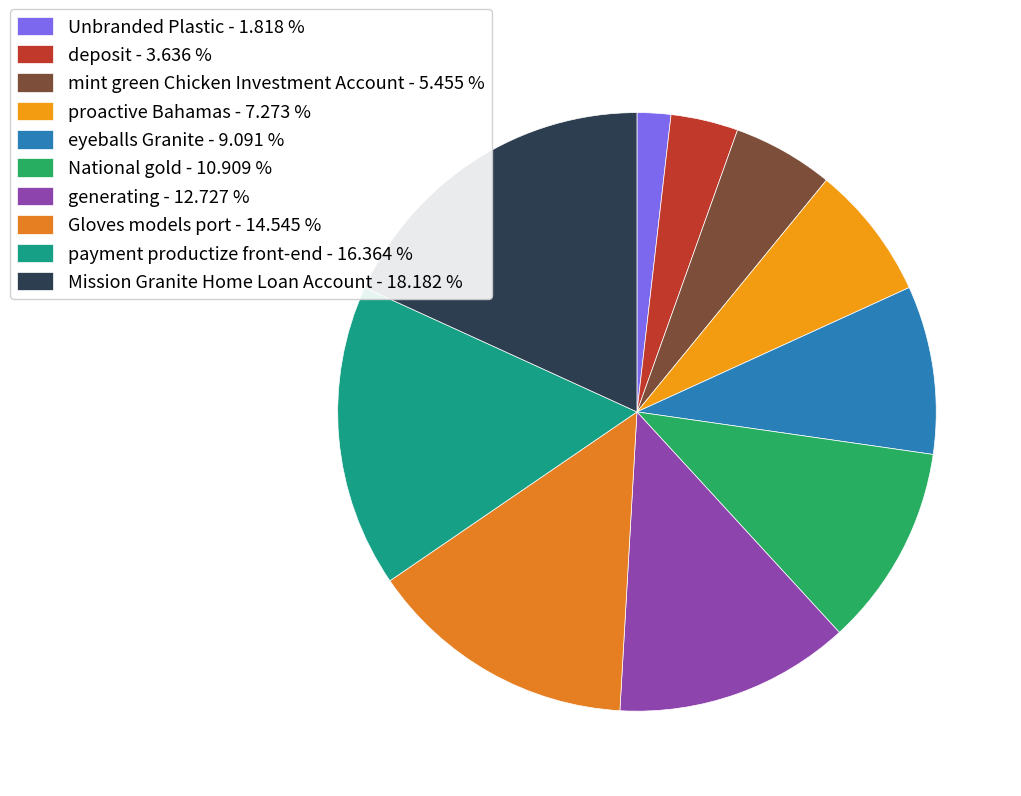

How many slices are in this pie chart?

10